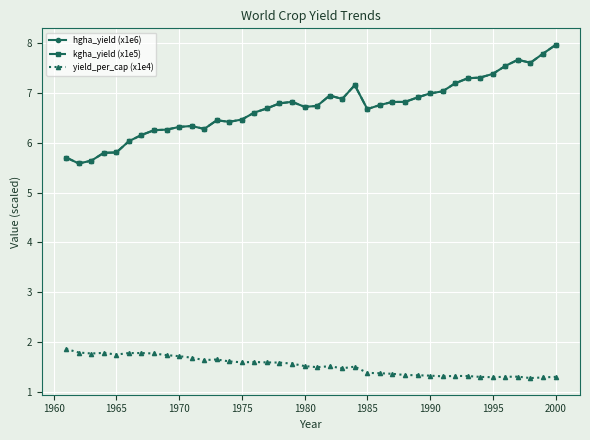

True or false: yield_per_cap (x1e4) and kgha_yield (x1e5) intersect in this chart.

False